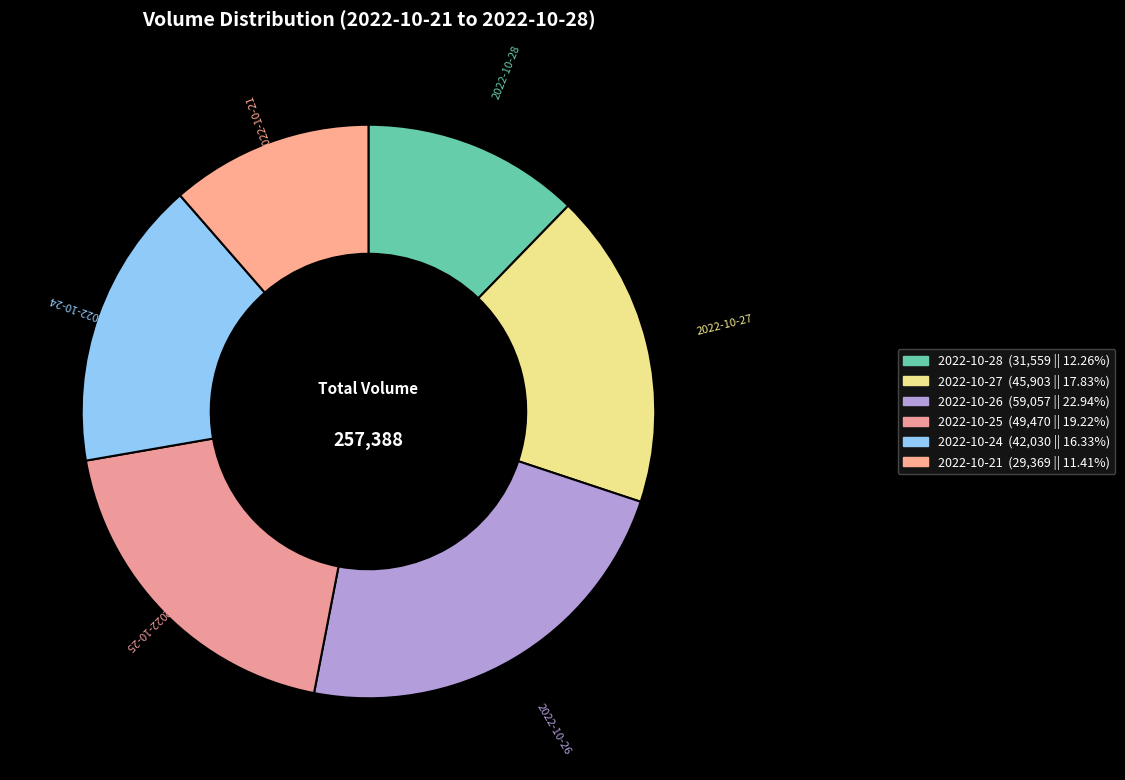

What is the ratio of the value at 2022-10-24 to the value at 2022-10-27?

0.9